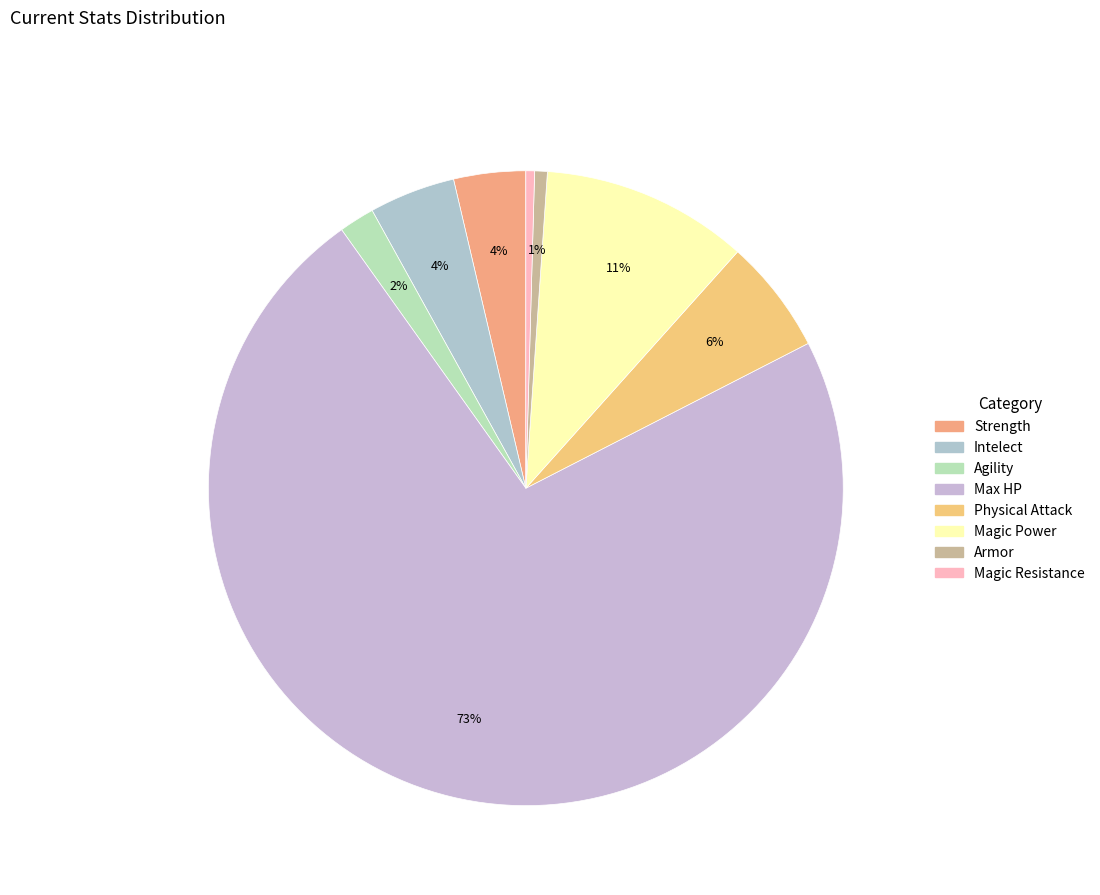

To the nearest percent, what percentage of the pie is Strength?

4%